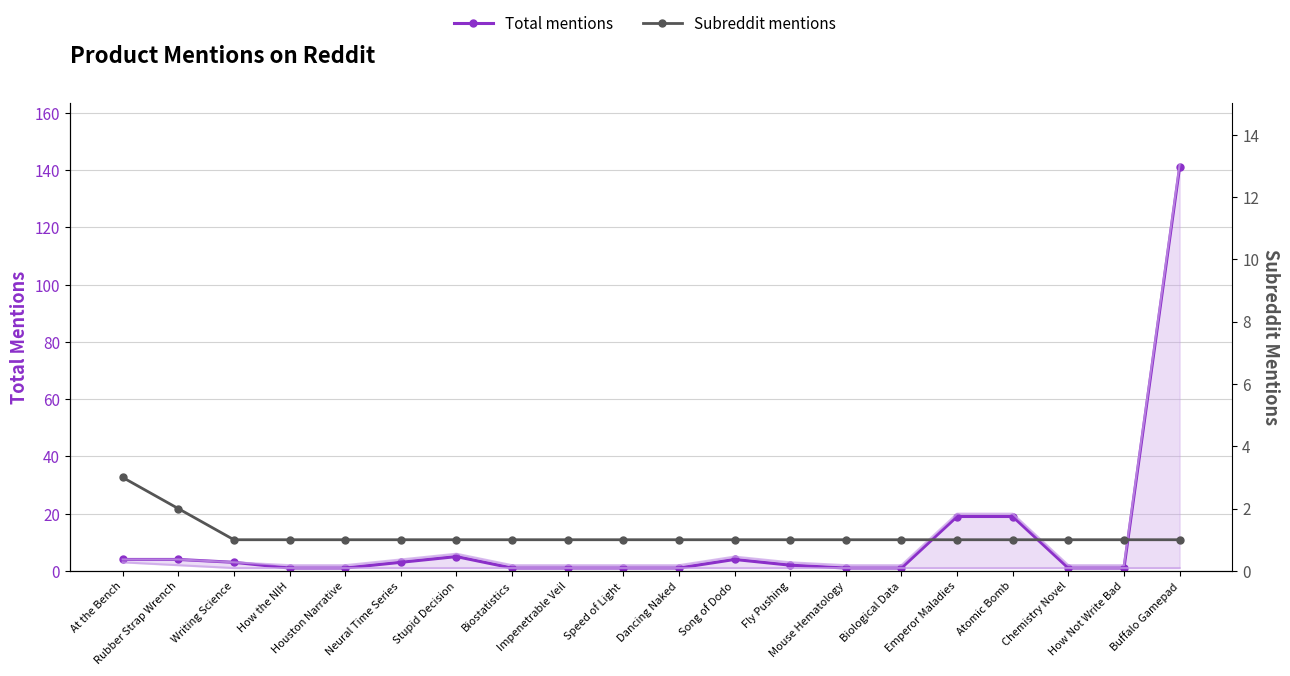

What is the sum of all Subreddit mentions values?

23